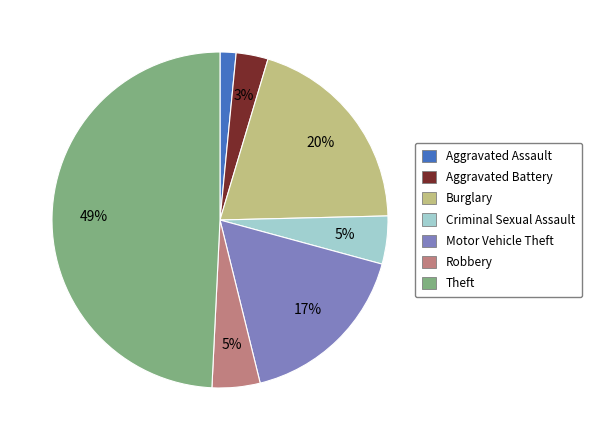

To the nearest percent, what percentage of the pie is Robbery?

5%